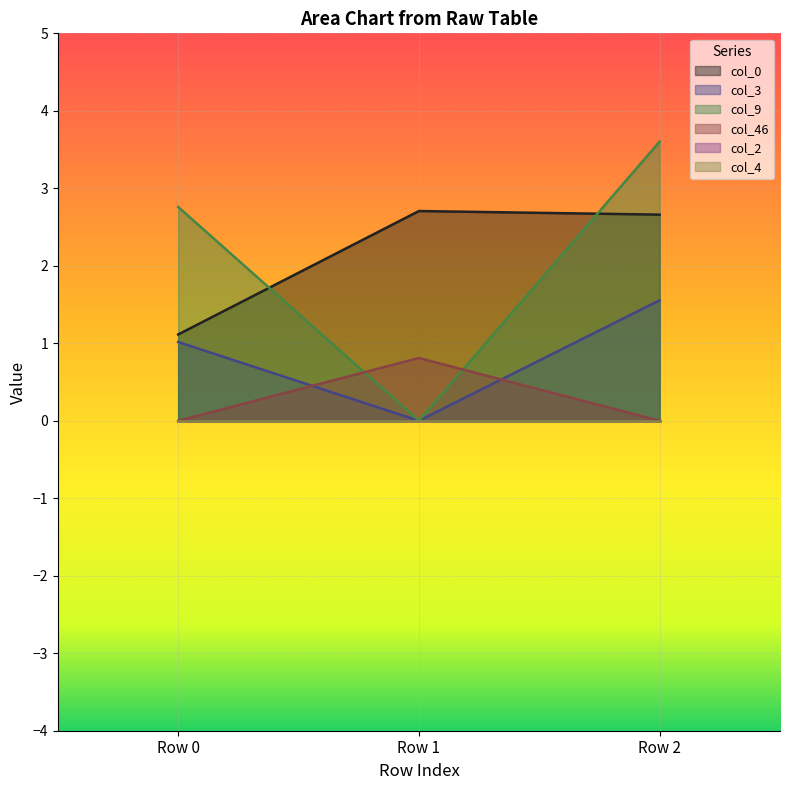

Does the chart display data point markers on the line(s)?

No